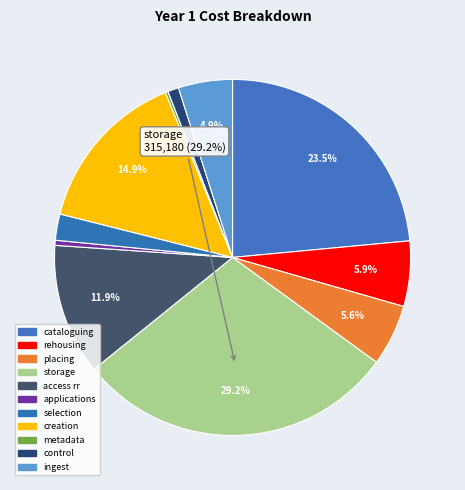

Which category has the biggest portion of the pie?

storage